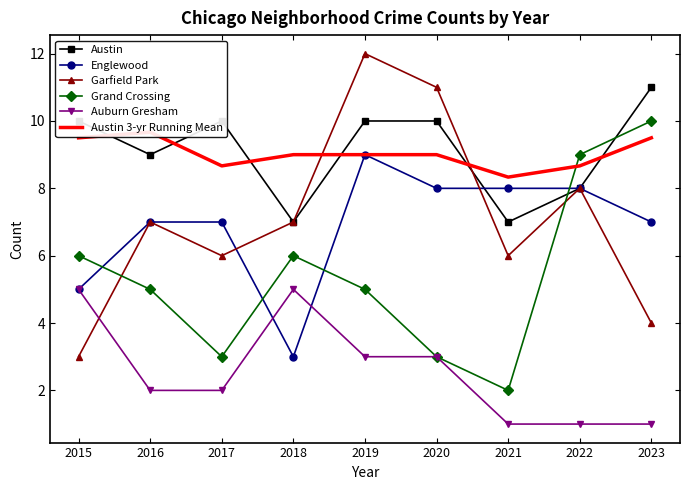

How many lines are shown in the chart?

6